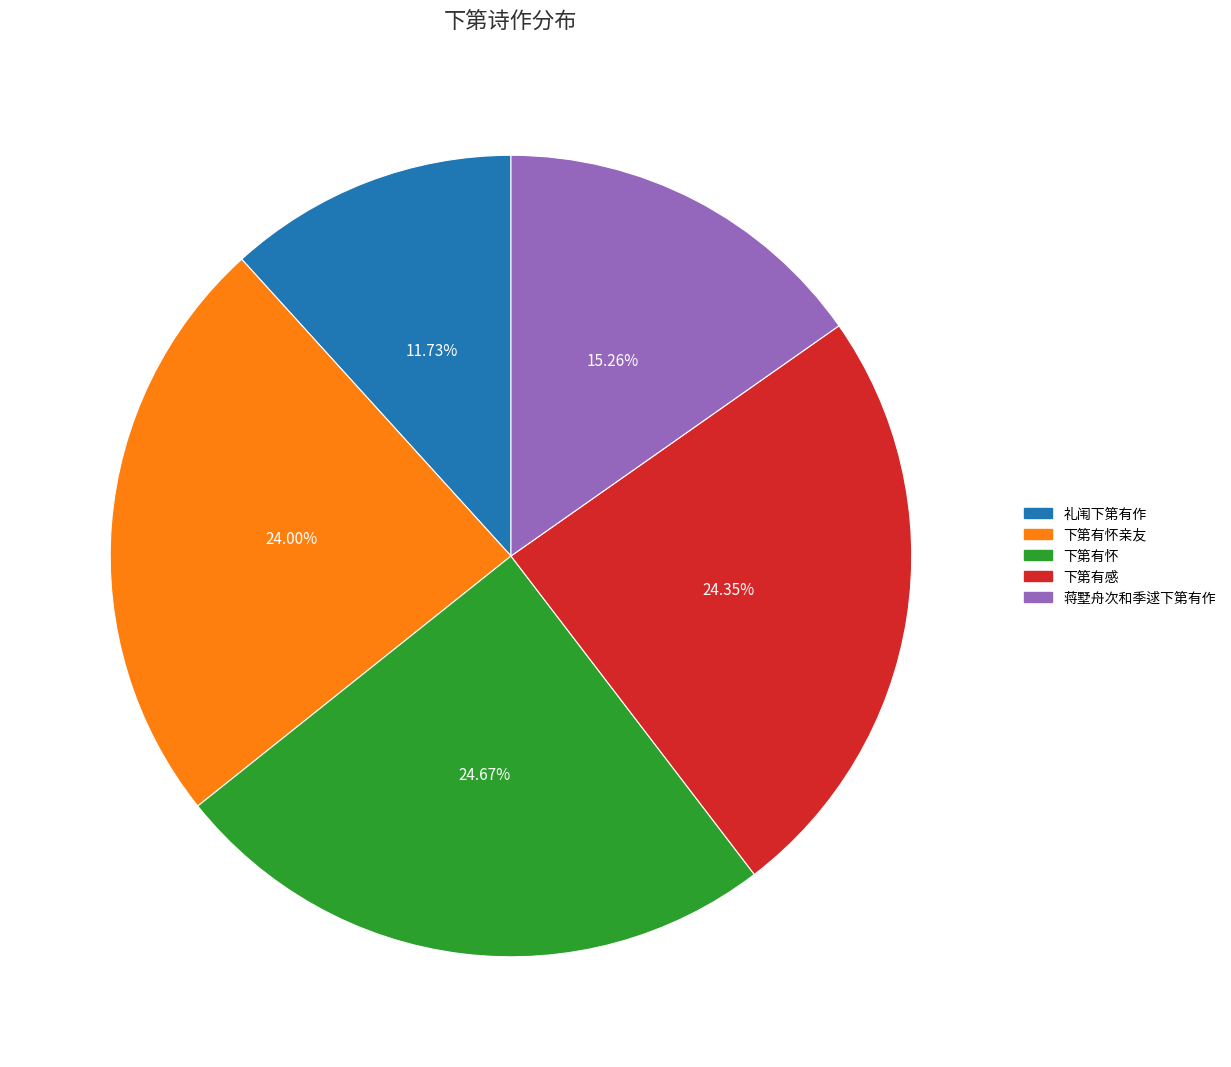

Does any single category account for the majority?

No